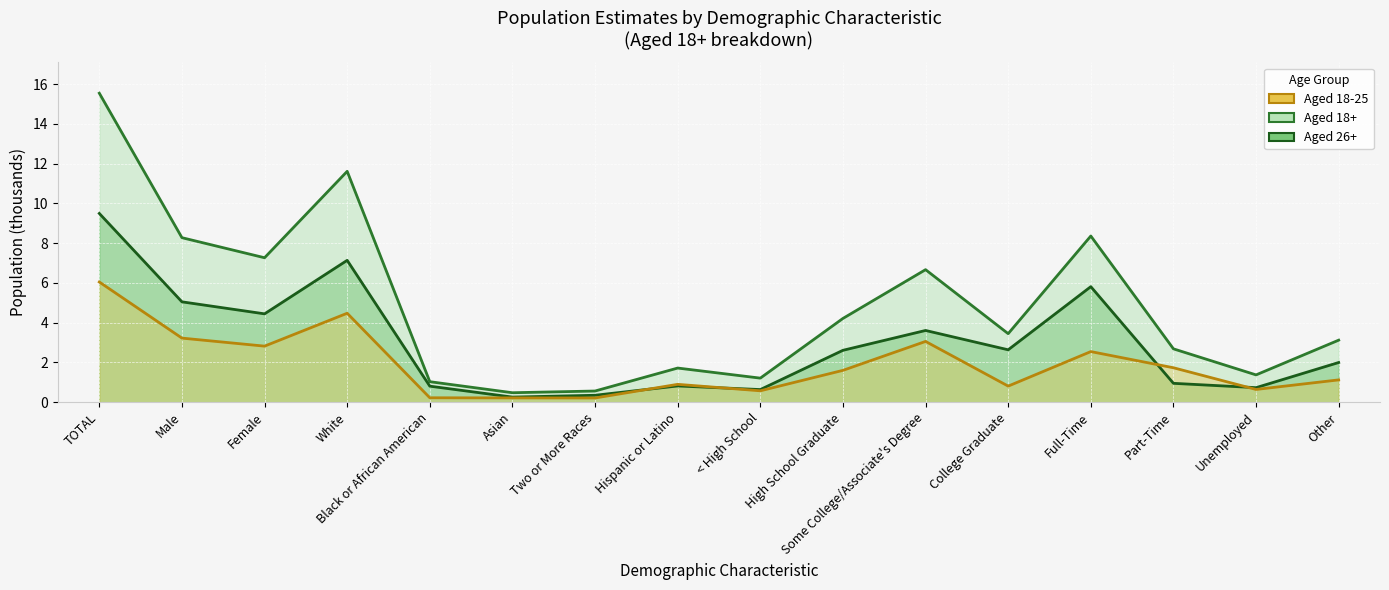

At which category does the chart reach its minimum across all series?

Two or More Races